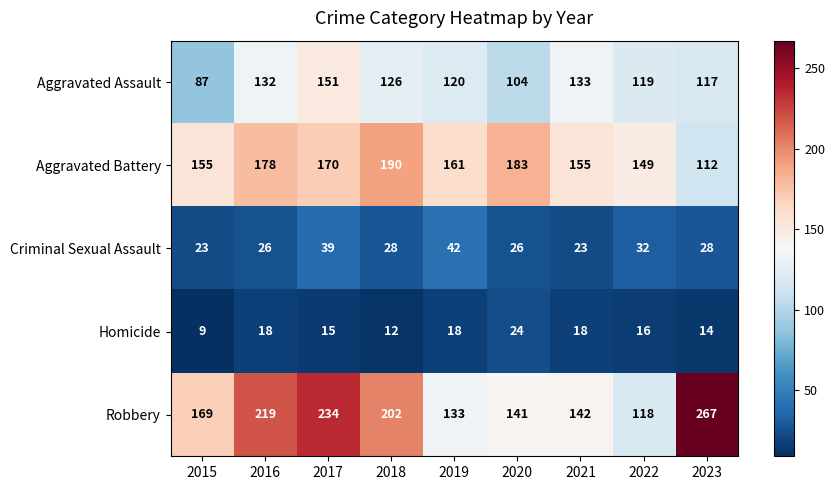

Which series has the widest spread of values?

Robbery